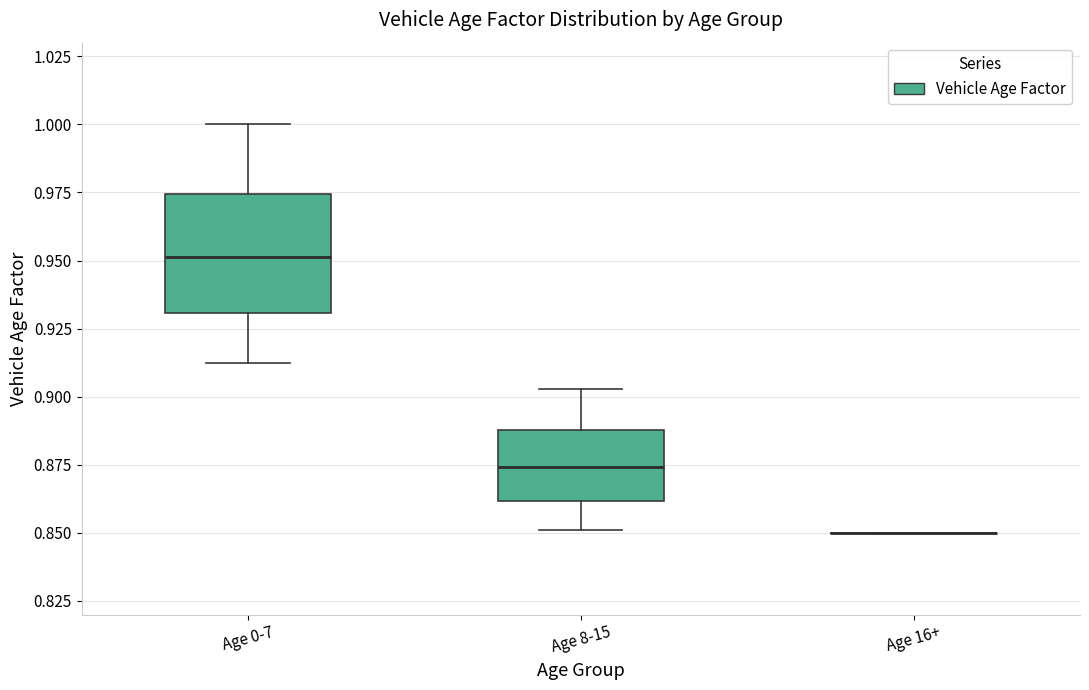

Comparing the boxes themselves (not the whiskers), which one is the tallest?

Age 0-7